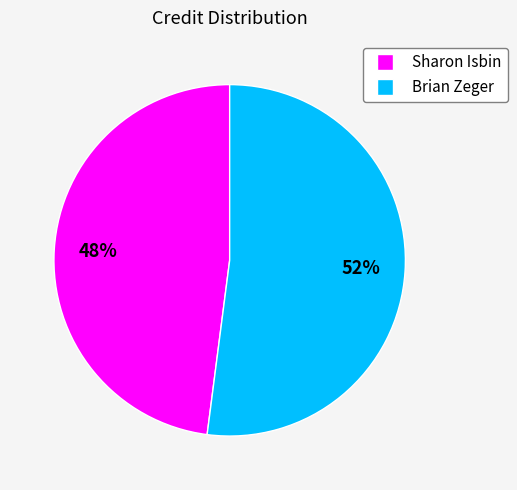

Combined, do Brian Zeger and Sharon Isbin account for over 50%?

Yes